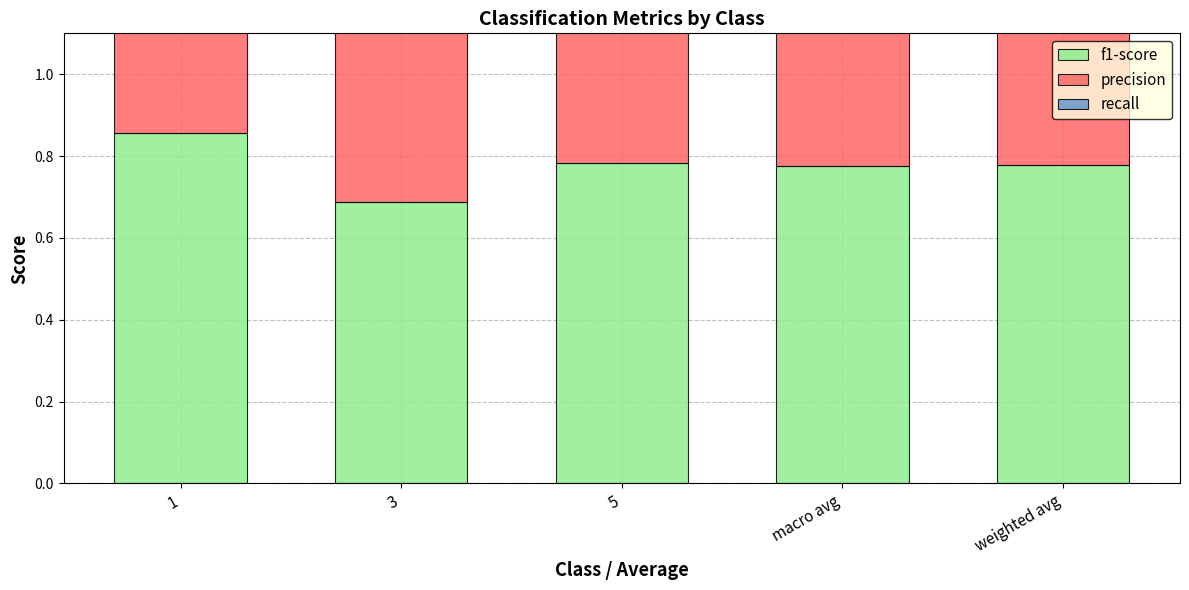

Which has a higher value, 5 or weighted avg?

5